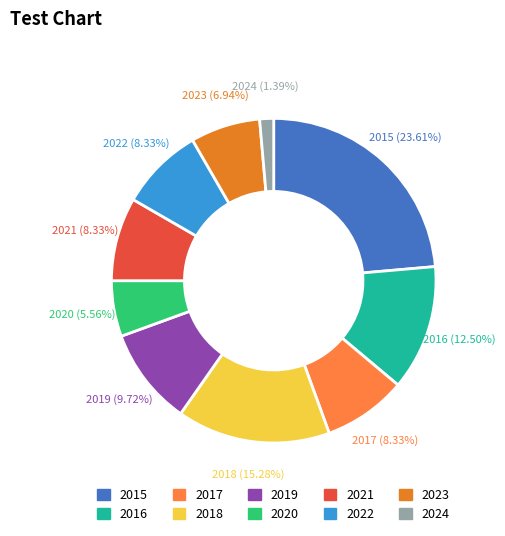

What percentage is the 2017 slice, to the nearest percent?

8%